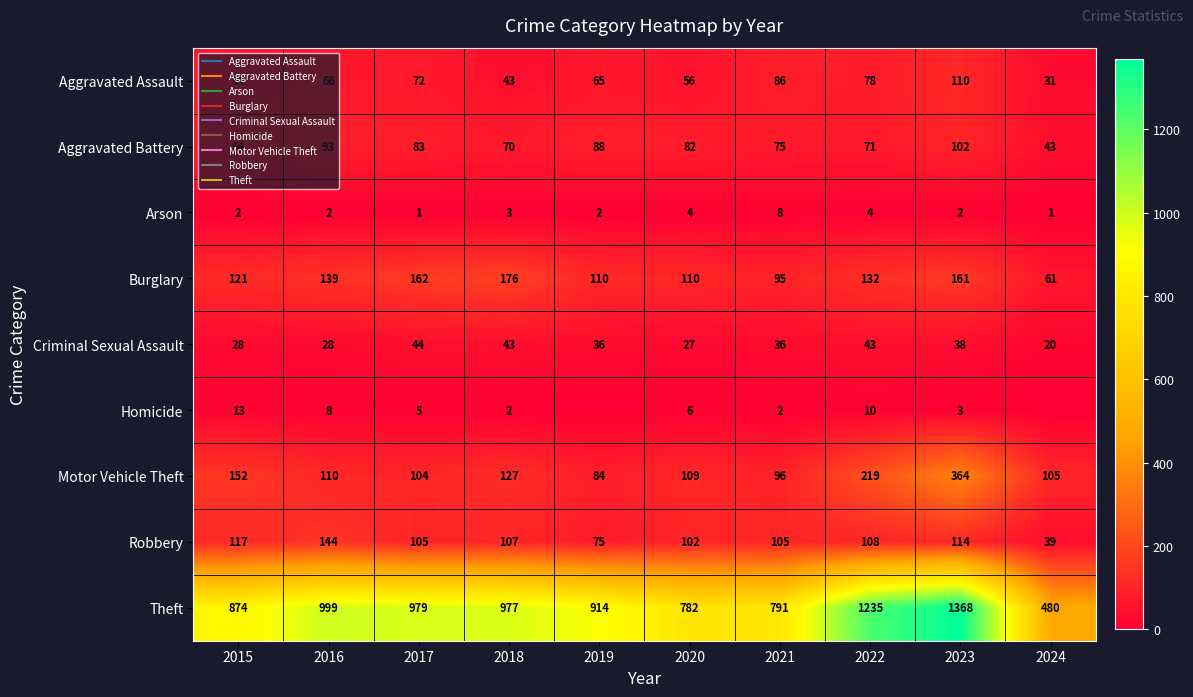

The Robbery series shows 63 at 2017. True or false?

False